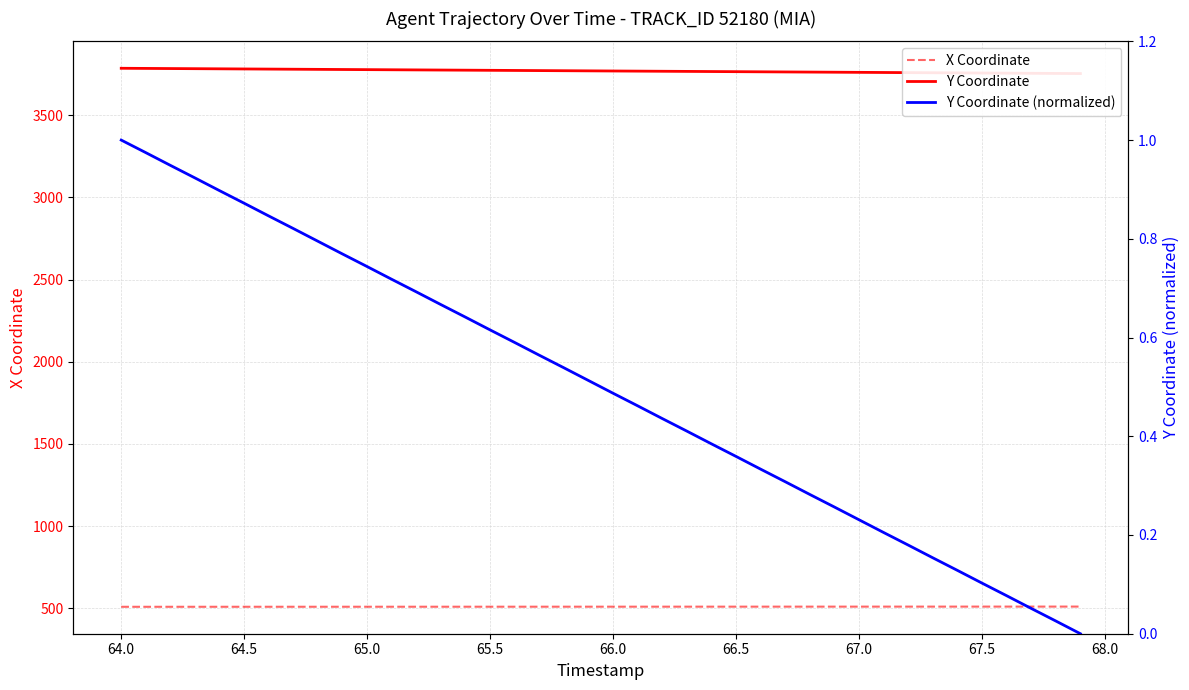

What is the difference between the maximum and minimum values in the Y Coordinate (normalized) series?

1.0